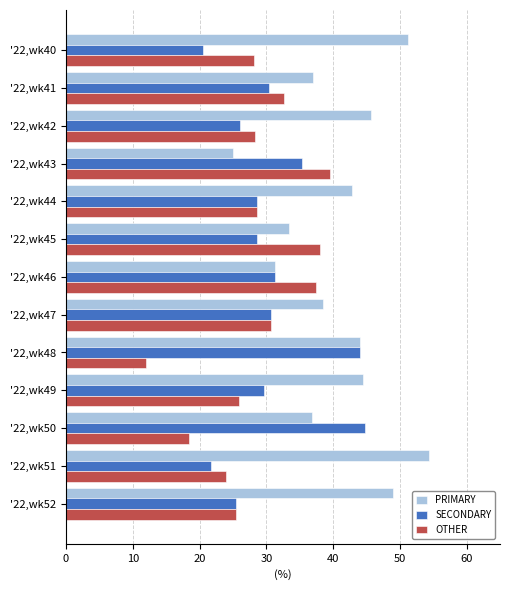

List the series in order of their overall mean, lowest first.

OTHER, SECONDARY, PRIMARY